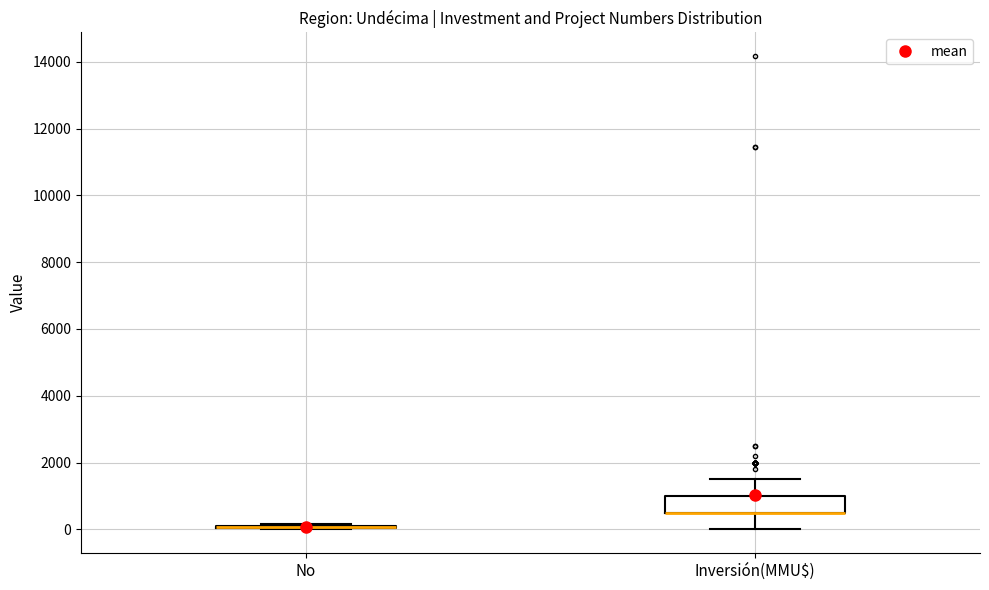

Reading left to right, read every box against the y-axis: the position of its median line, the range the box covers, and the ends of its whiskers. The values are not printed on the chart, so give them approximately, as read against the axis.

No: box collapsed to a line at 0, whiskers 0 to 200
Inversión(MMU$): median 600 (drawn on the box's lower edge), box 600 to 1000, whiskers 0 to 1600